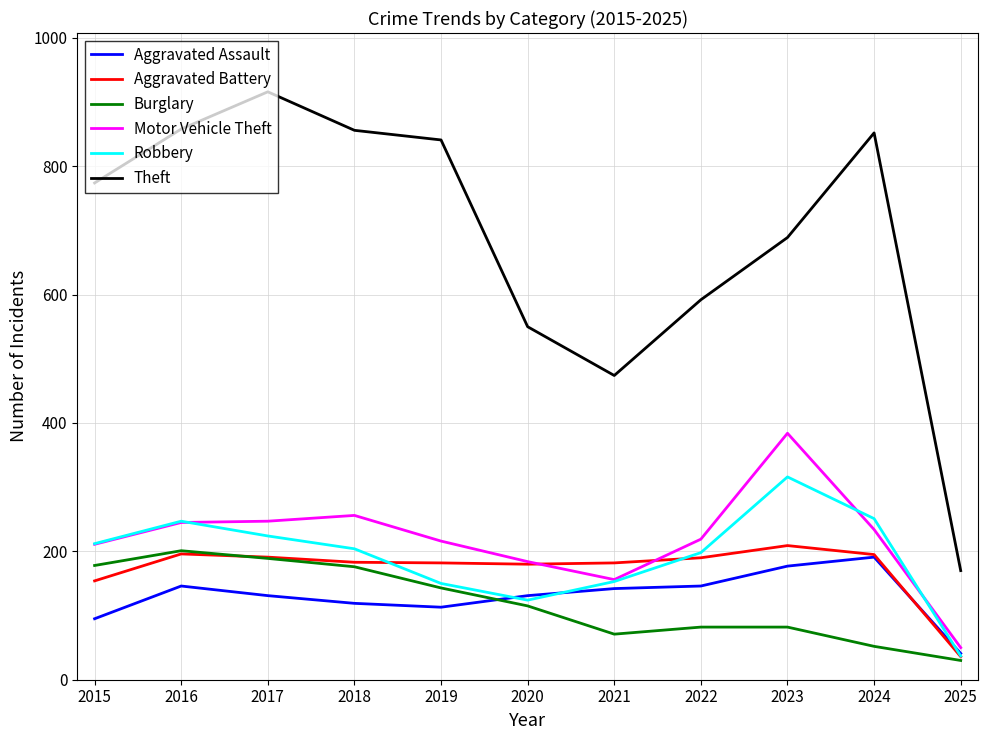

Which series changed the most between 2015 and 2025?

Theft